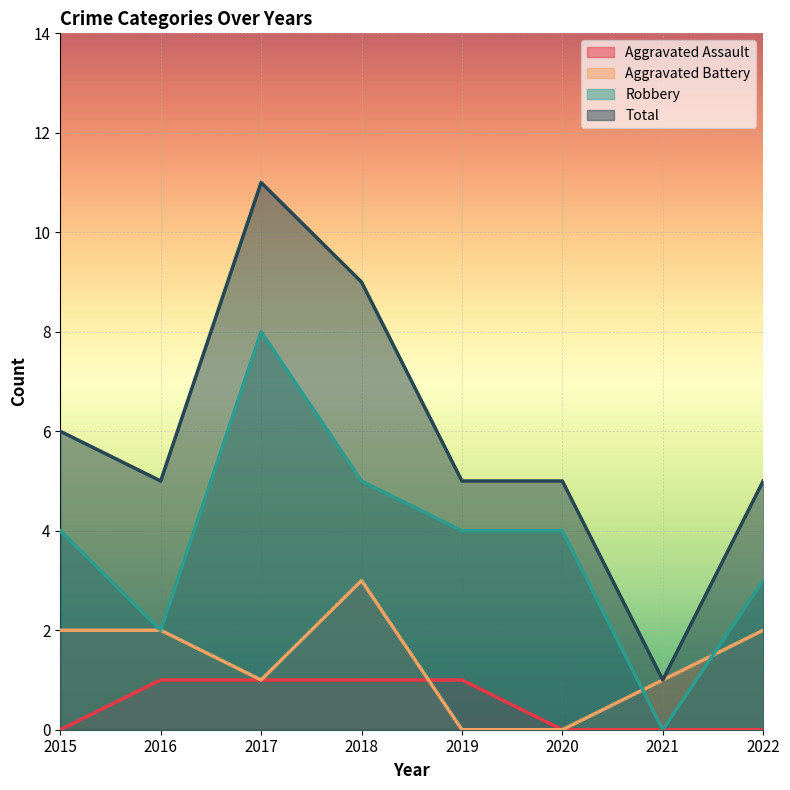

True or false: Robbery and Aggravated Battery cross at least once.

True